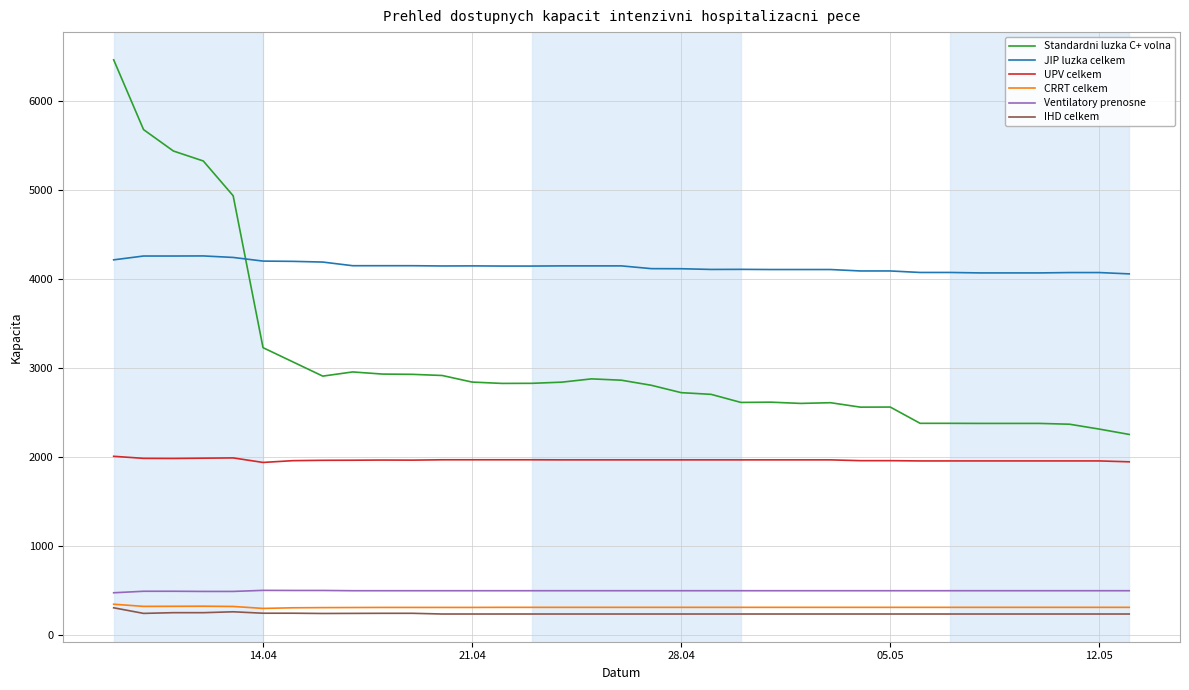

After their last crossing, which series has the higher values: JIP luzka celkem or Standardni luzka C+ volna?

JIP luzka celkem